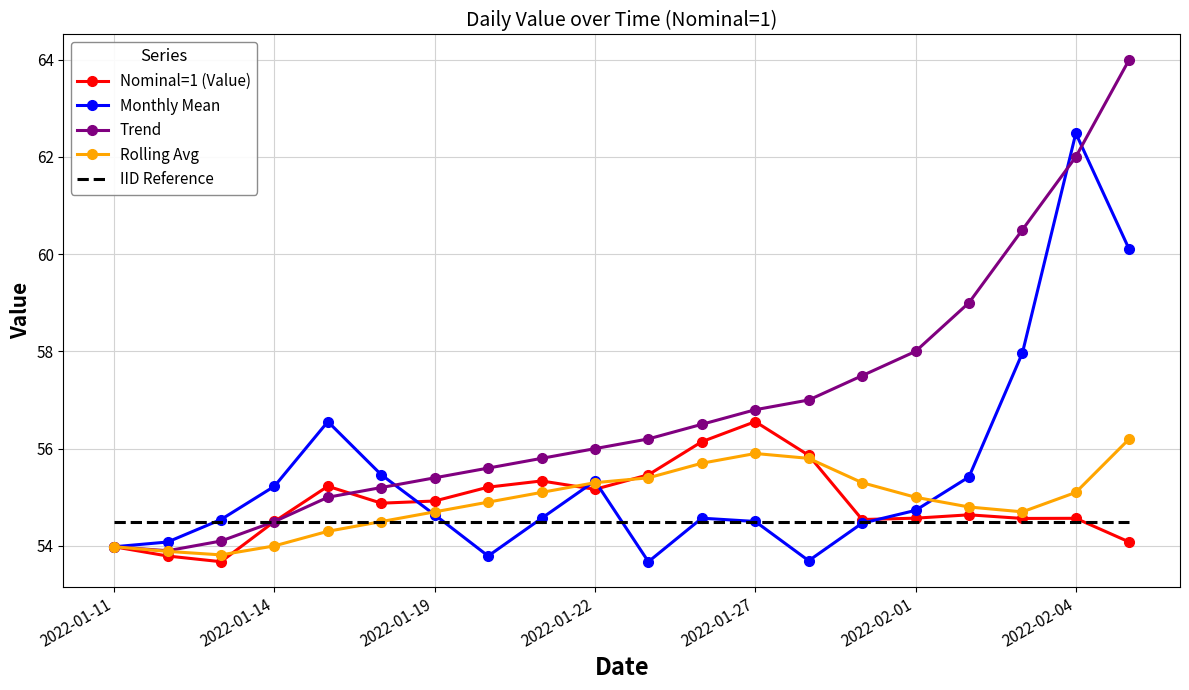

Which series has the largest range (max minus min)?

Trend